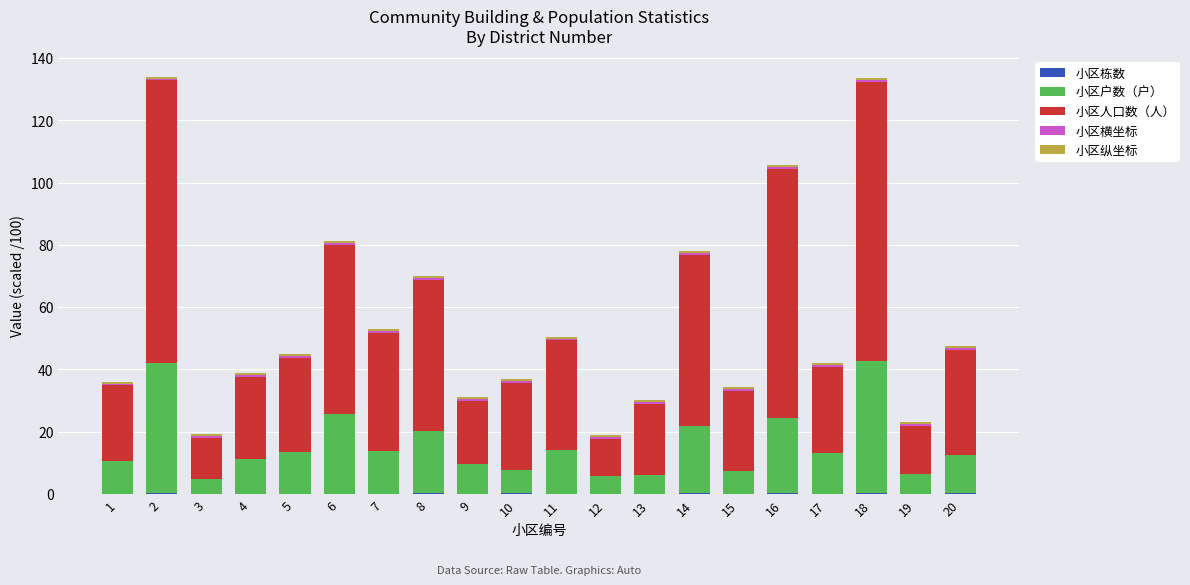

The value of 小区纵坐标 at 20 is 0.8. True or false?

False